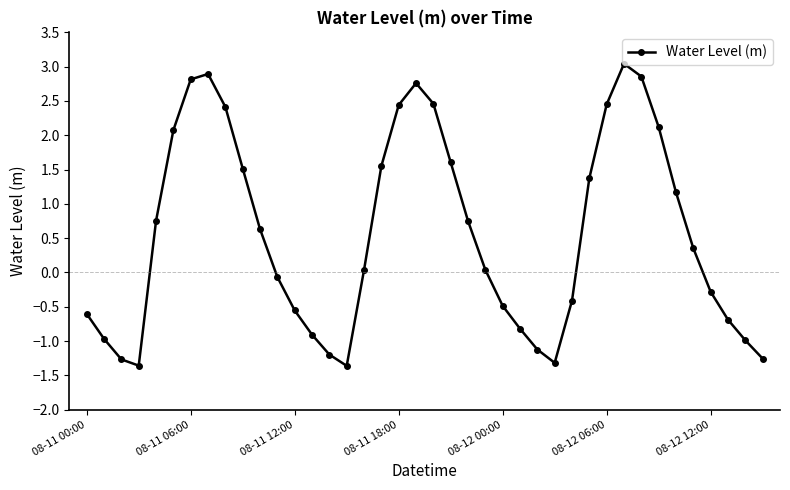

What is the value of the 21st point from the left?

2.5